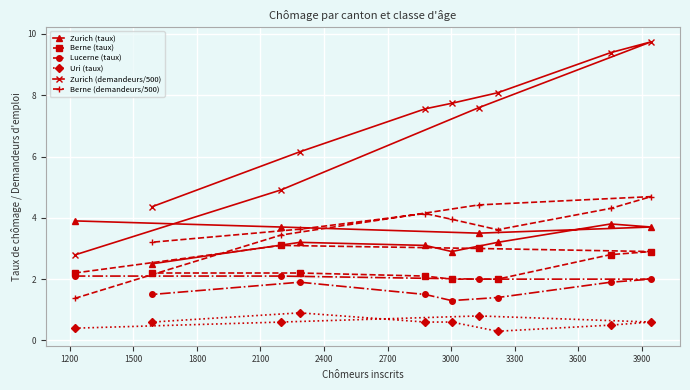

What is the difference between the maximum and minimum values in the Berne (demandeurs/500) series?

3.3